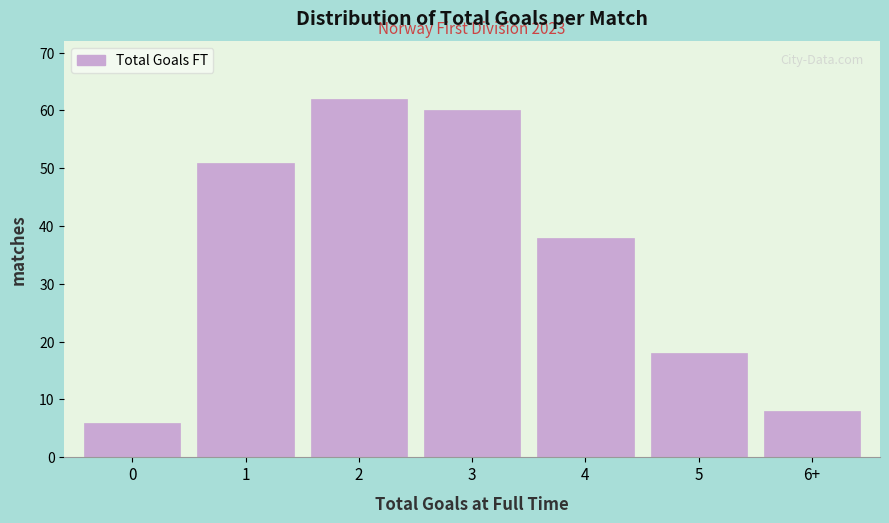

Reading right to left, transcribe all the data shown in this chart.

6+=8	5=18	4=38	3=60	2=62	1=51	0=6